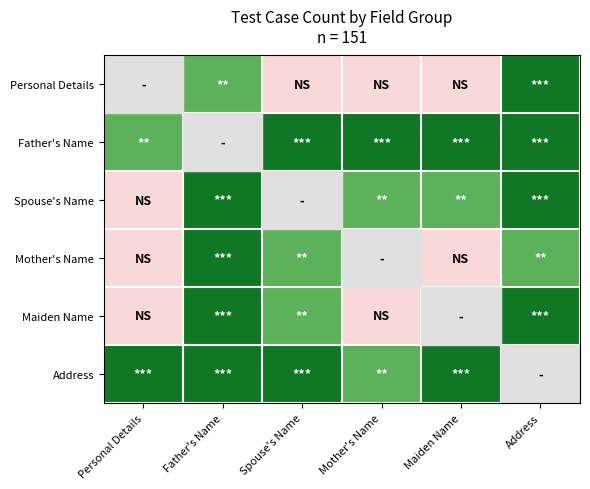

List the series in order of their overall mean, lowest first.

Personal Details, Father's Name, Spouse's Name, Mother's Name, Maiden Name, Address